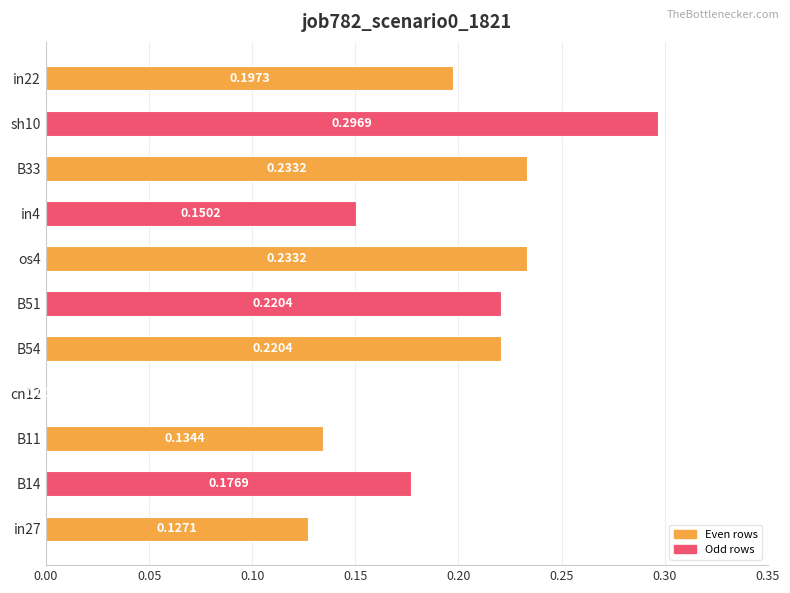

Are the bars horizontal?

Yes